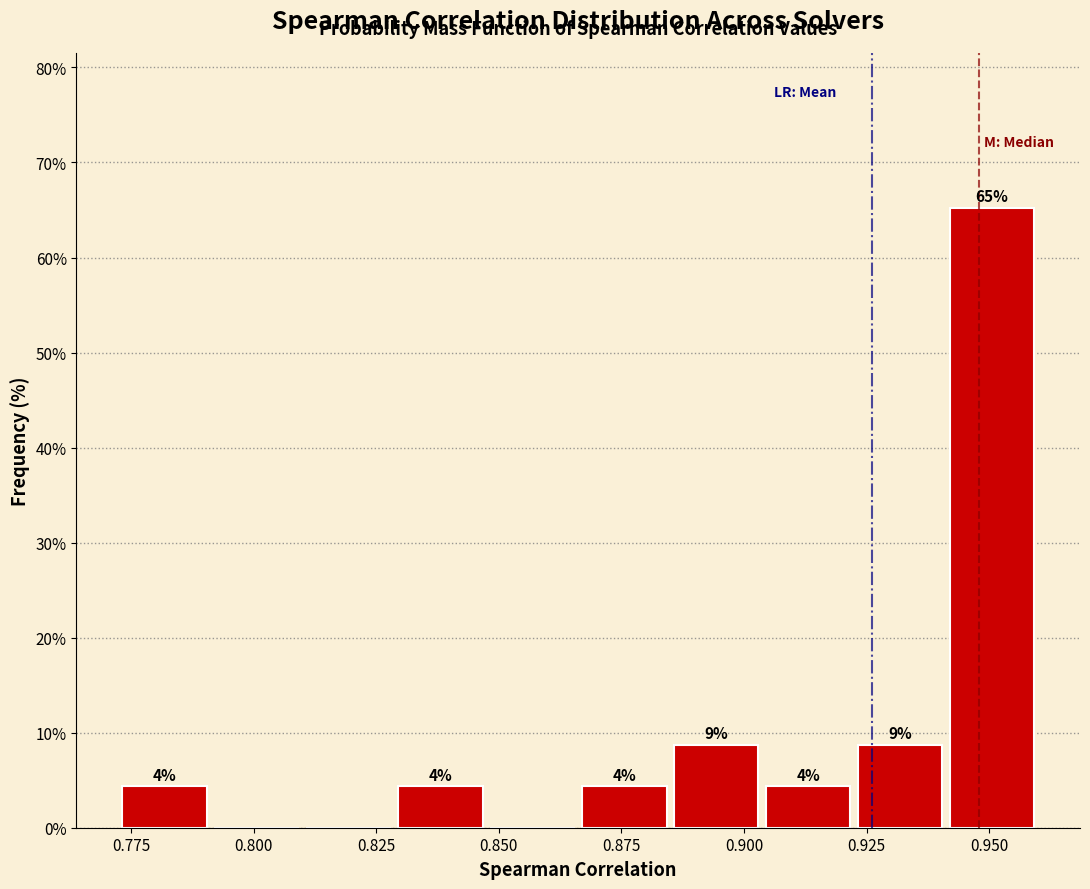

Read against the x-axis, roughly where is the centre of the tallest bar?

0.950